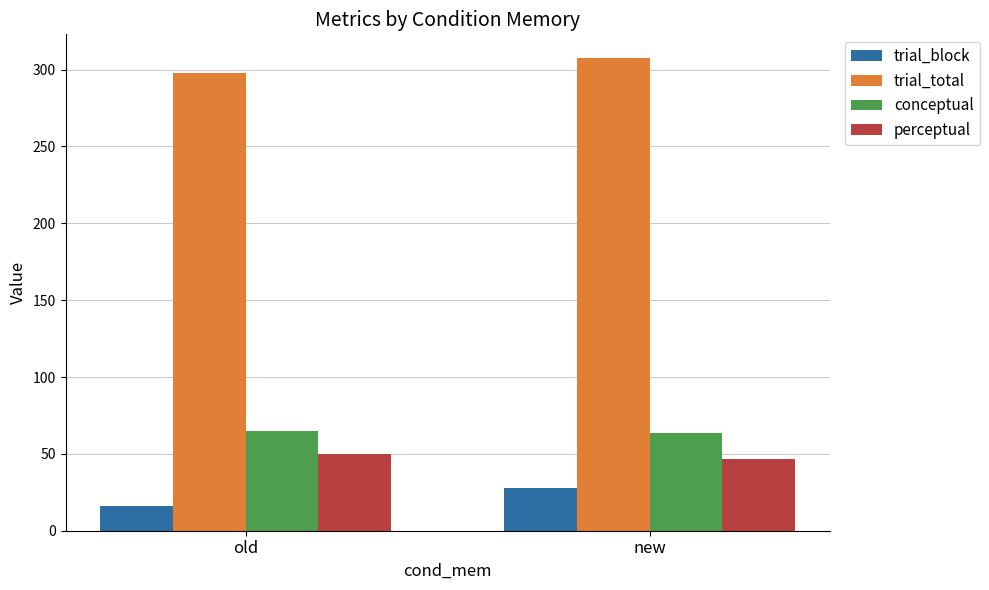

What is the value of the trial_block bar at the 2nd from the left?

27.5